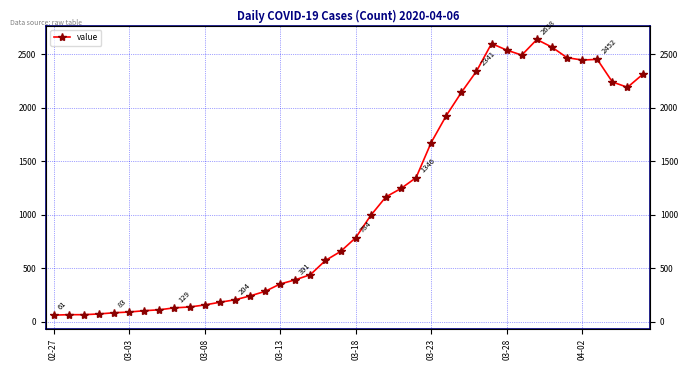

The value at 03-23 is 2178. True or false?

False